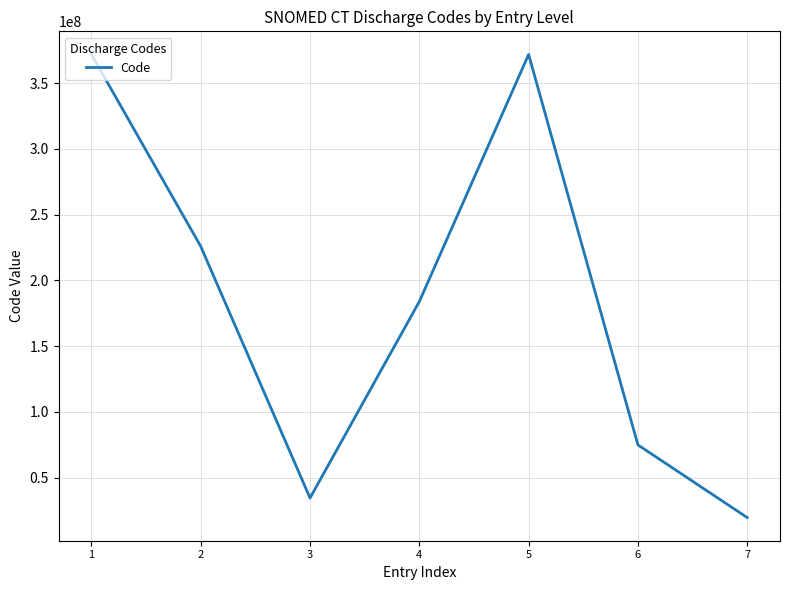

What is the difference between the values at 1 and 5?

1005